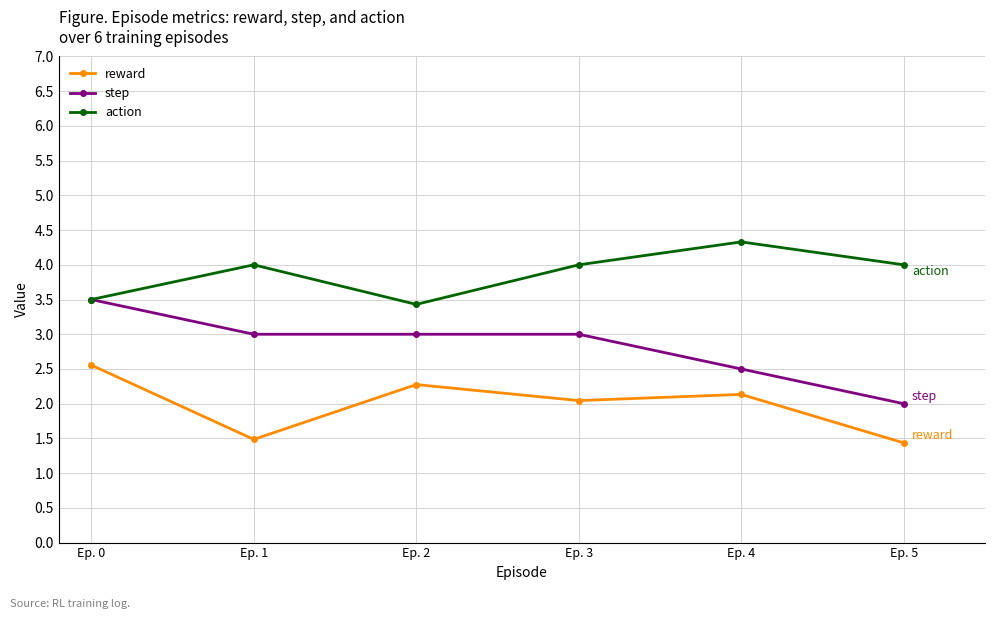

What is the value of the step point at the 5th from the left?

2.5